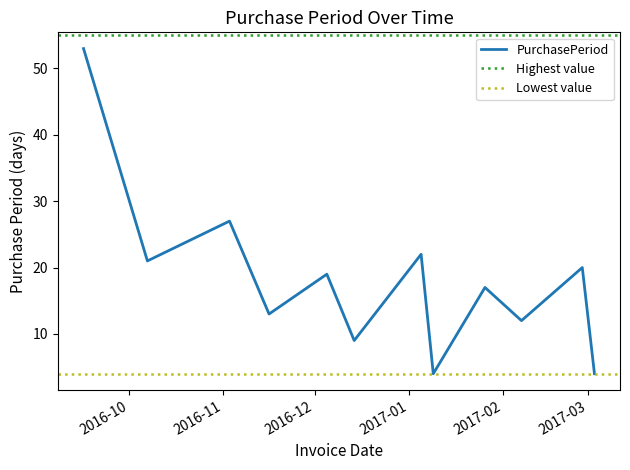

How many lines are shown in the chart?

1